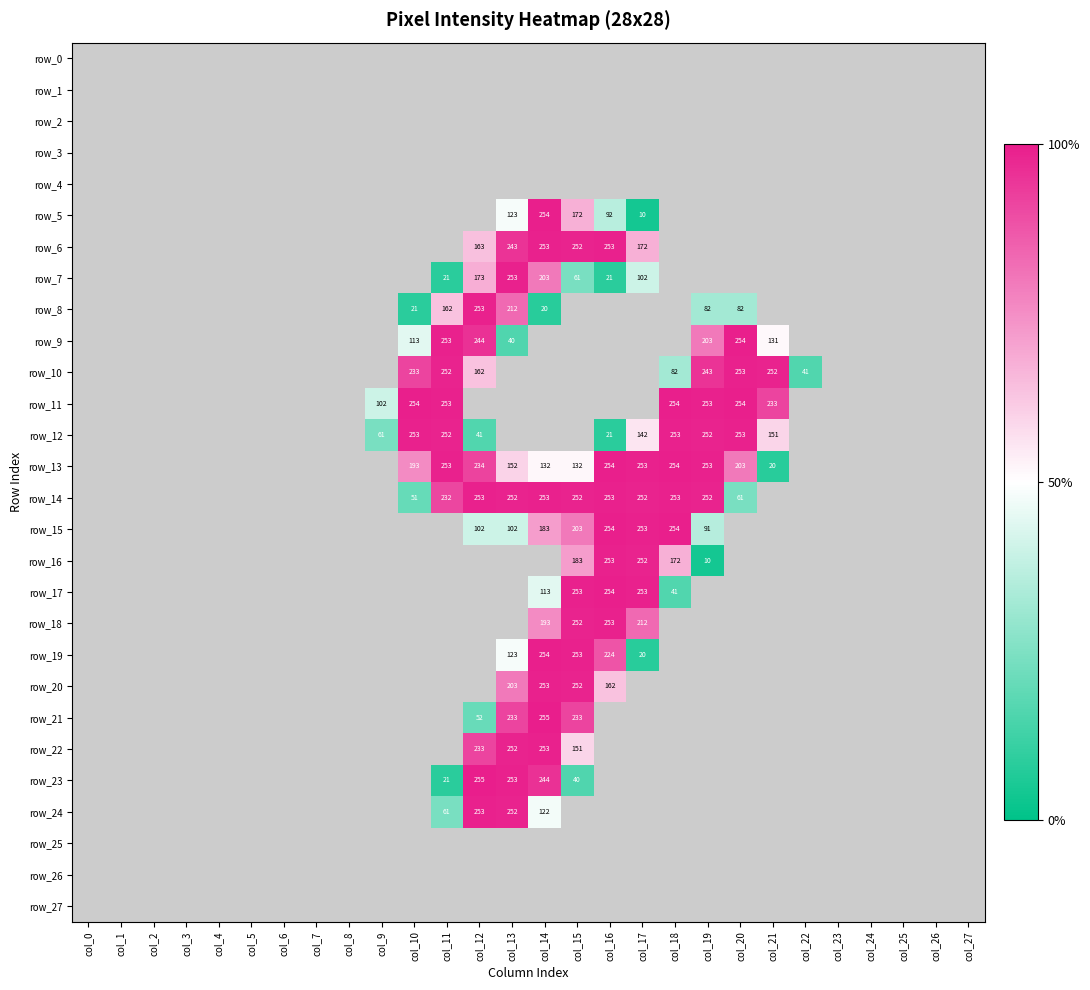

Between col_21 and col_22, which series saw the biggest shift?

row_11